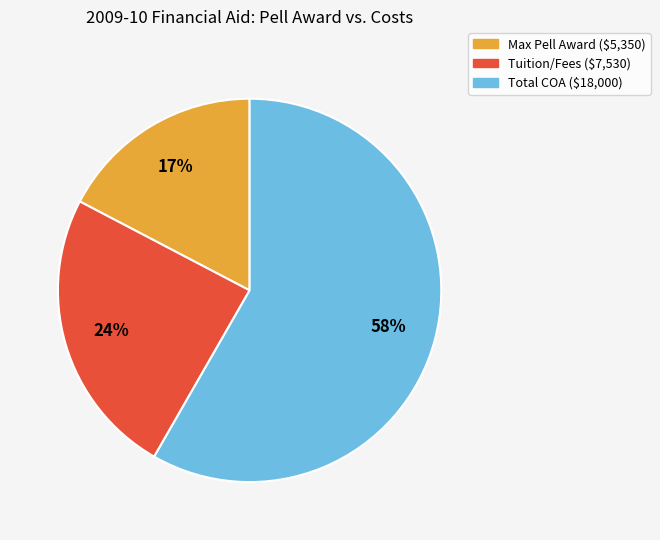

Does any single category account for the majority?

Yes